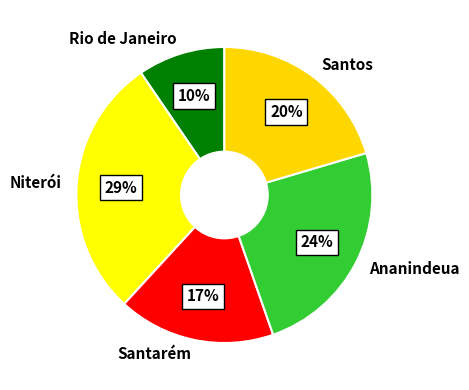

To the nearest percent, what is the difference between the largest and smallest slice percentages?

19%